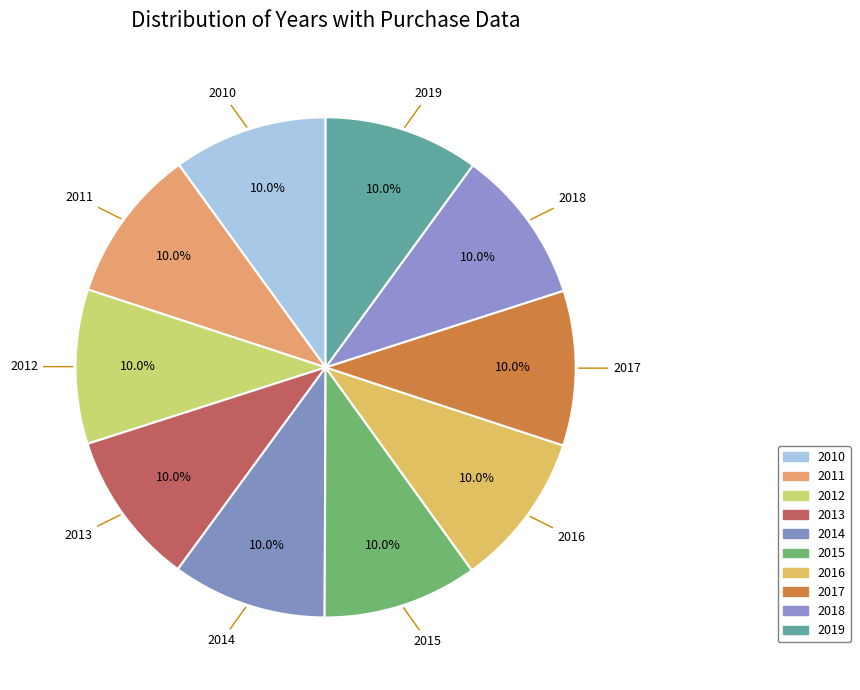

Combined, do 2017 and 2015 account for over 50%?

No